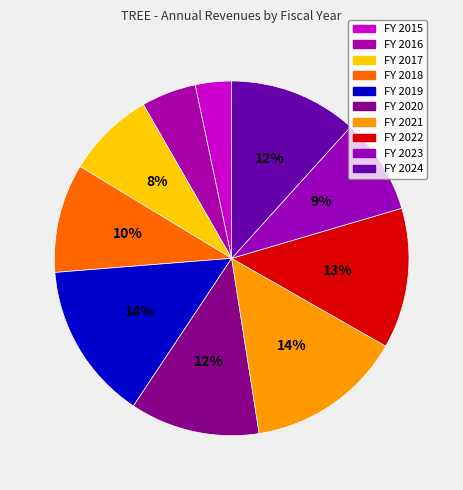

To the nearest percent, what is the difference between the largest and smallest slice percentages?

11%